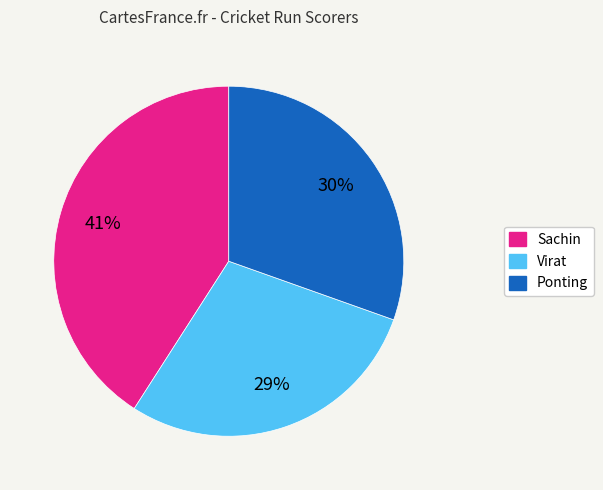

How many segments does this pie chart have?

3